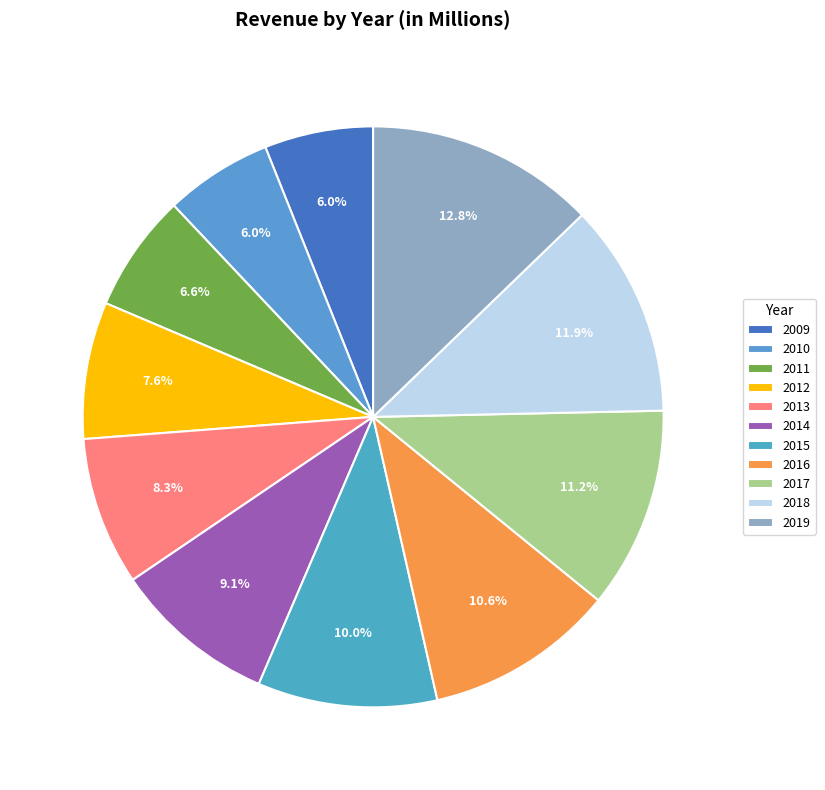

Rank the categories by value from highest to lowest.

2019, 2018, 2017, 2016, 2015, 2014, 2013, 2012, 2011, 2009, 2010